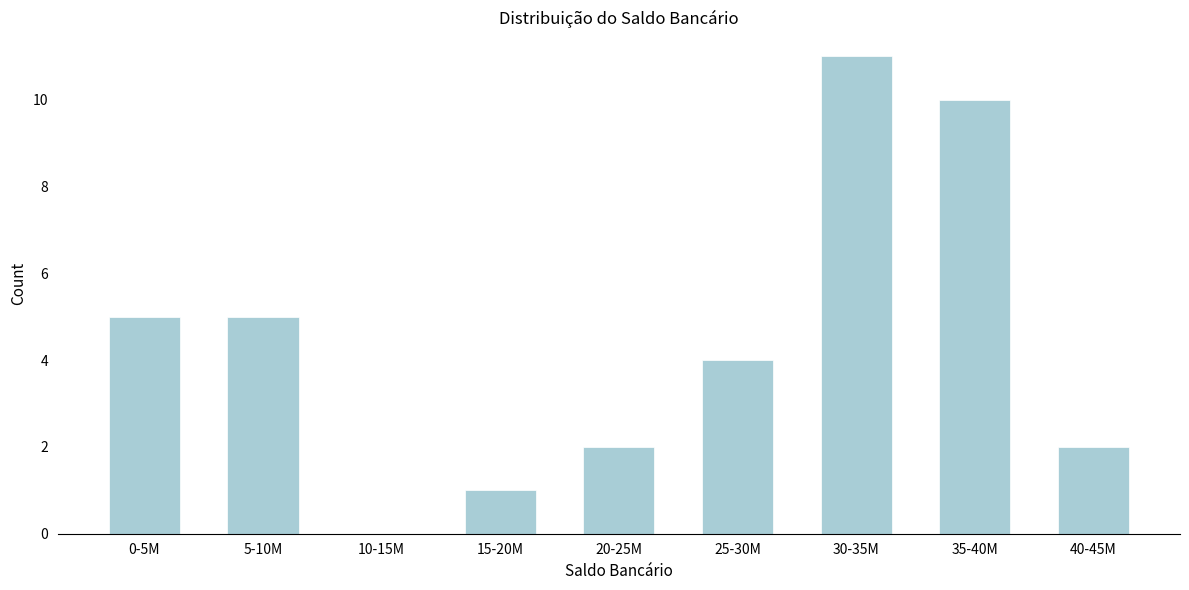

Reading left to right, extract all data points from this chart.

0-5M=5	5-10M=5	10-15M=0	15-20M=1	20-25M=2	25-30M=4	30-35M=11	35-40M=10	40-45M=2